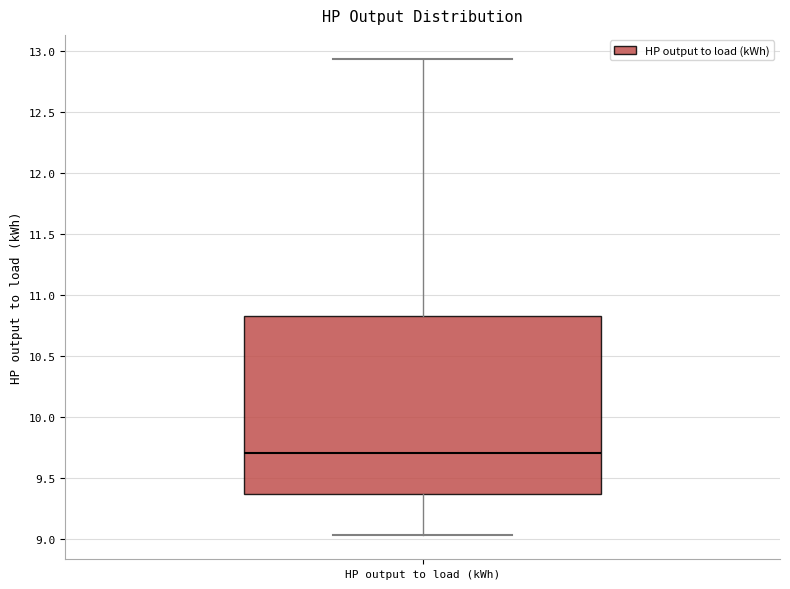

Read this box plot against the y-axis: the position of the median line, the range covered by the box, and the ends of both whiskers. The values are not printed on the chart, so give them approximately, as read against the axis.

median 9.70, box 9.35 to 10.80, whiskers 9.05 to 12.95